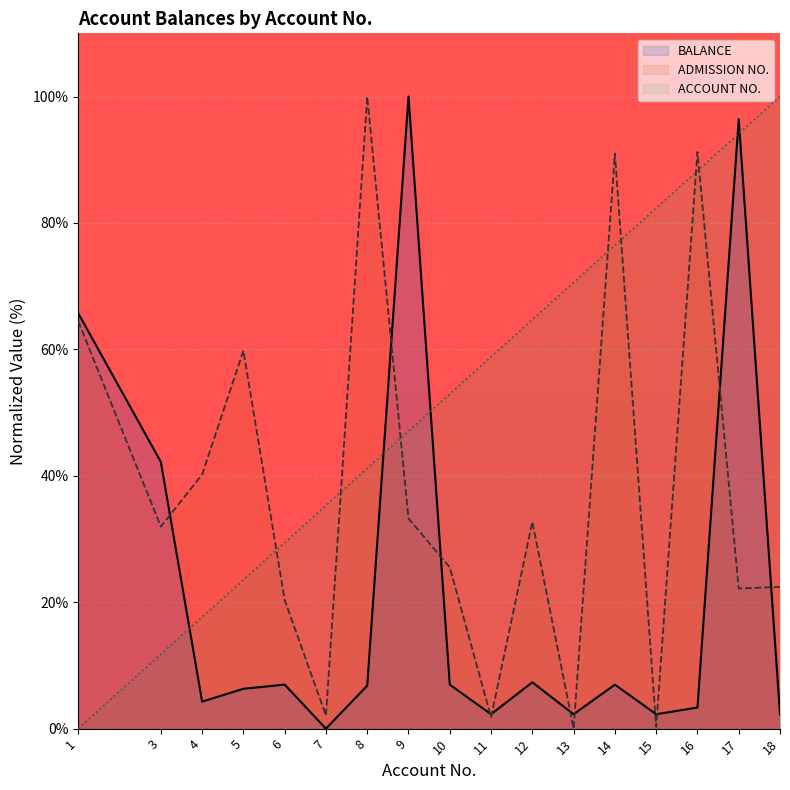

Reading right to left, what are all the values shown in this chart?

BALANCE: 2.3	96.4	3.3	2.3	7.0	2.3	7.3	2.3	7.0	100.0	6.8	0.0	7.0	6.3	4.3	42.2	65.7
ADMISSION NO.: 22.4	22.2	91.2	0.3	91.0	0.0	32.7	1.8	25.5	33.2	100.0	2.1	20.4	59.8	40.2	32.0	64.4
ACCOUNT NO.: 100.0	94.1	88.2	82.4	76.5	70.6	64.7	58.8	52.9	47.1	41.2	35.3	29.4	23.5	17.6	11.8	0.0